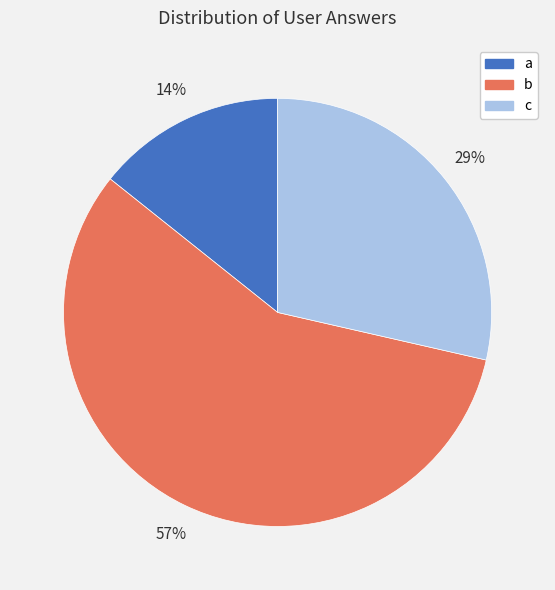

True or false: b accounts for 64% of the total.

False